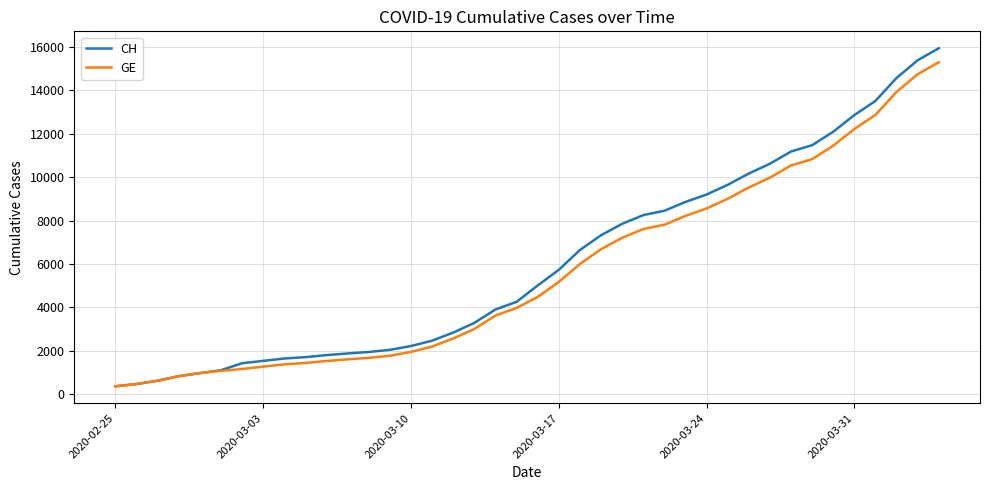

What is the minimum value for GE?

375